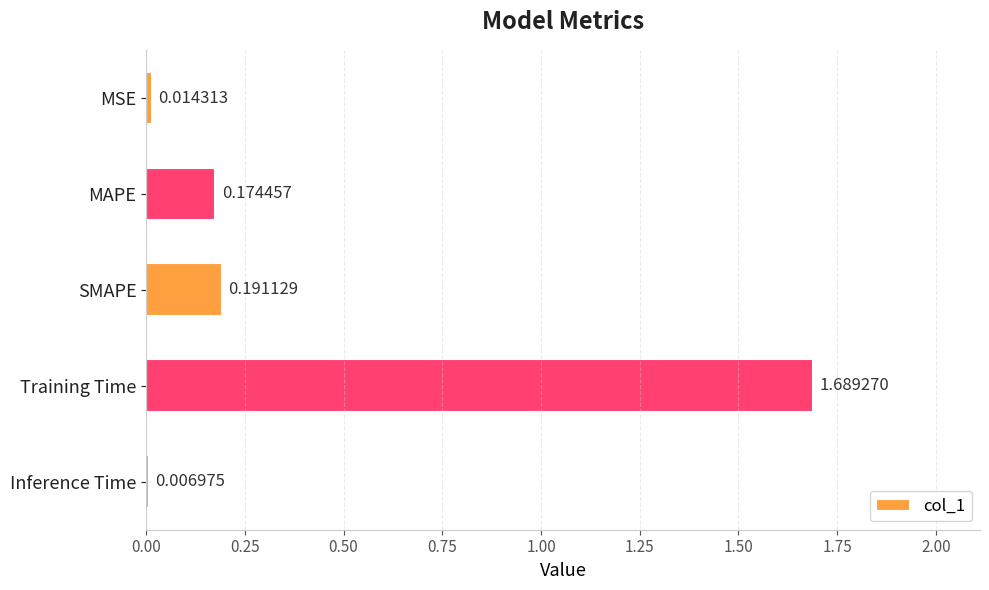

At which category does the chart reach its peak across all series?

Training Time